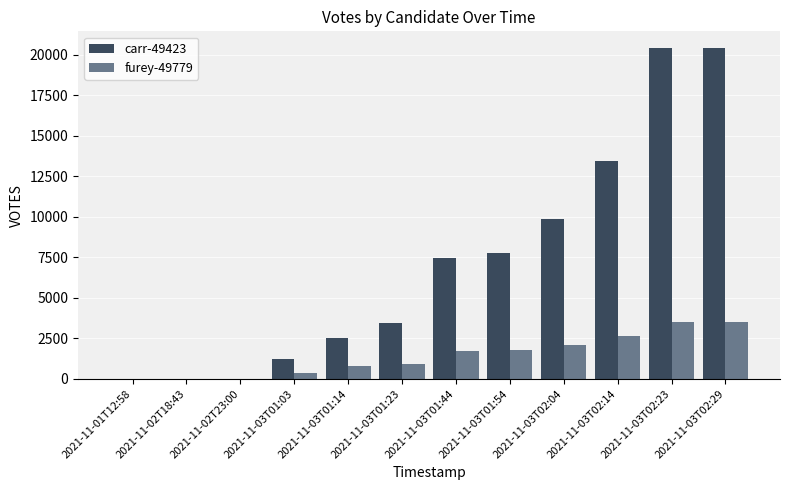

Reading right to left, transcribe all the data shown in this chart.

carr-49423: 20419	20419	13437	9864	7795	7429	3439	2491	1212	0	0	0
furey-49779: 3510	3510	2628	2113	1794	1703	935	796	345	0	0	0